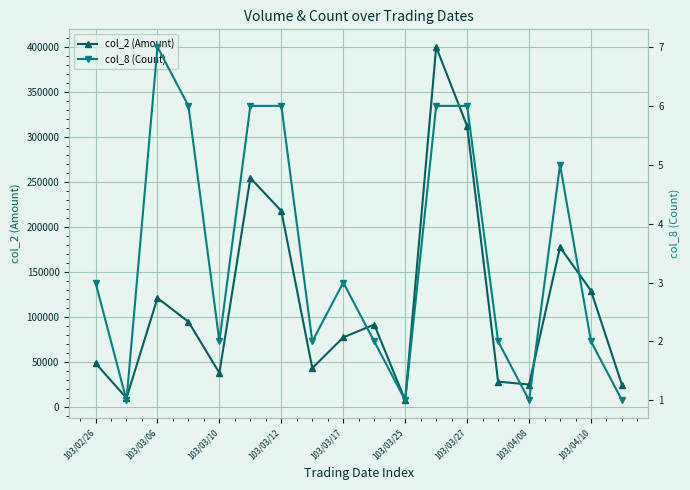

True or false: col_8 (Count) has a value of 4 at 13.

False